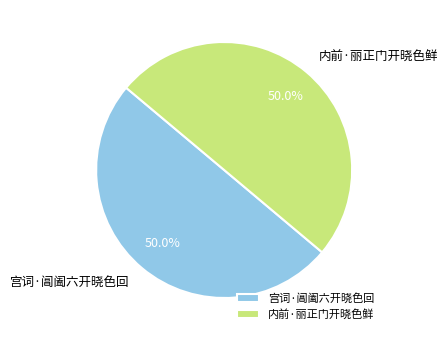

Combined, do 宫词·阊阖六开晓色回 and 内前·丽正门开晓色鲜 account for over 50%?

Yes